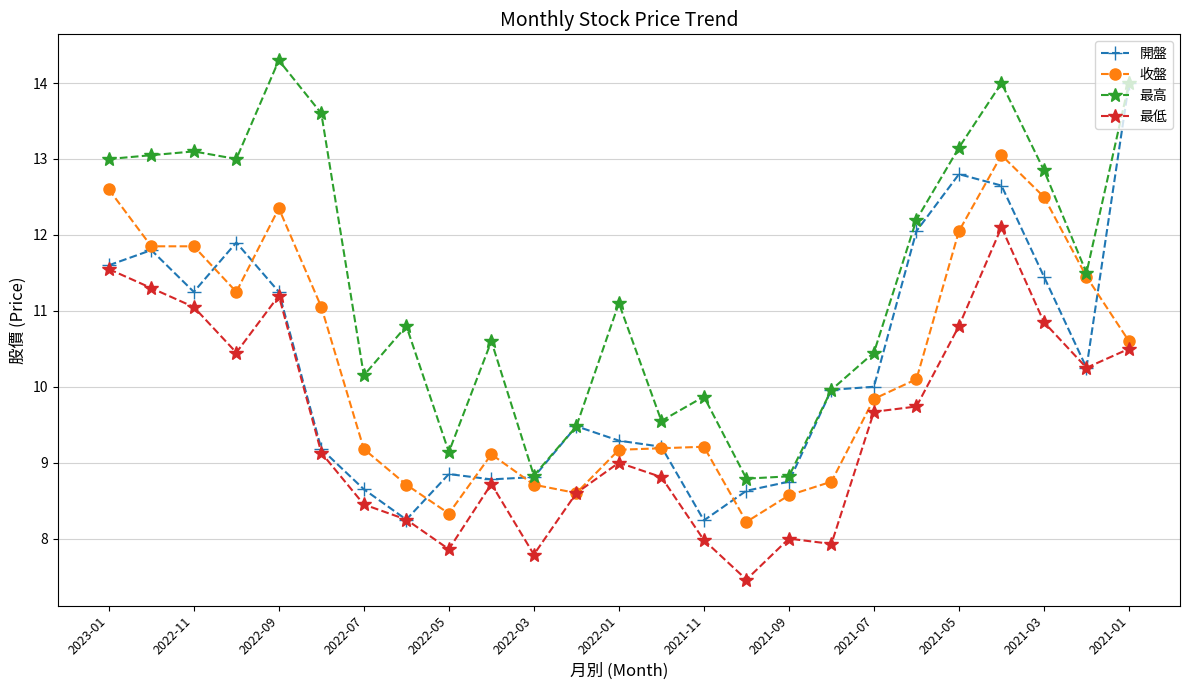

What is the value of the 收盤 point at the 1st from the left?

12.6